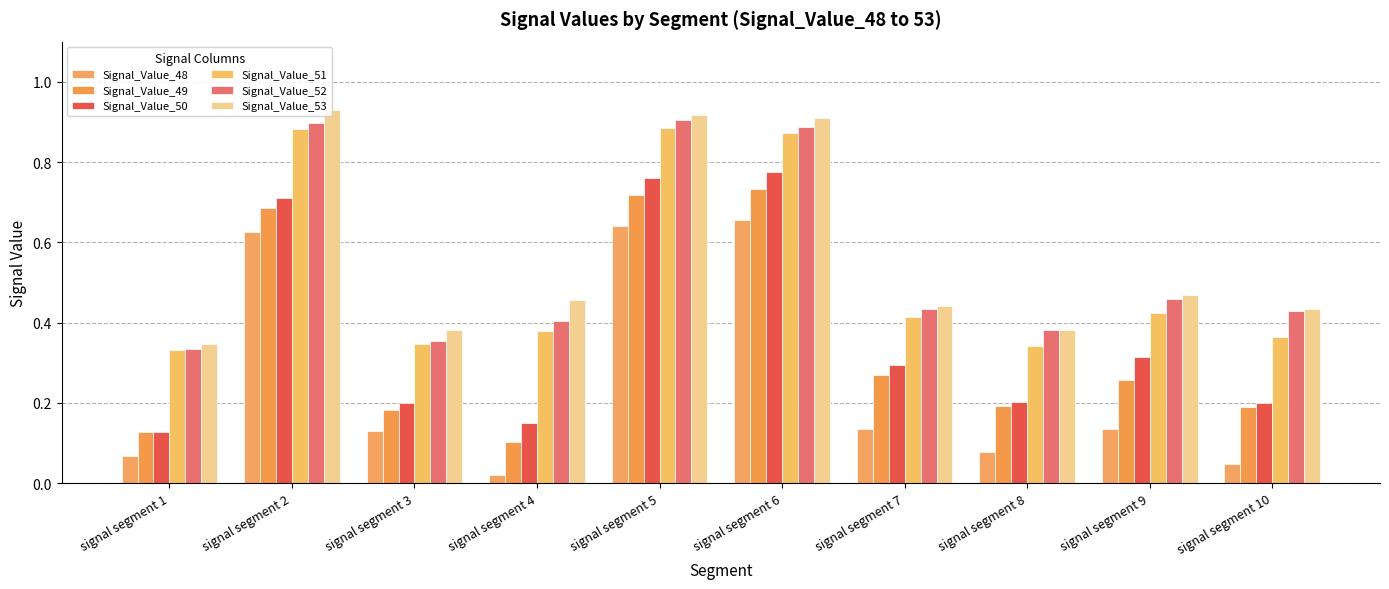

Is it true that Signal_Value_52 equals 0.4 at signal segment 3?

True